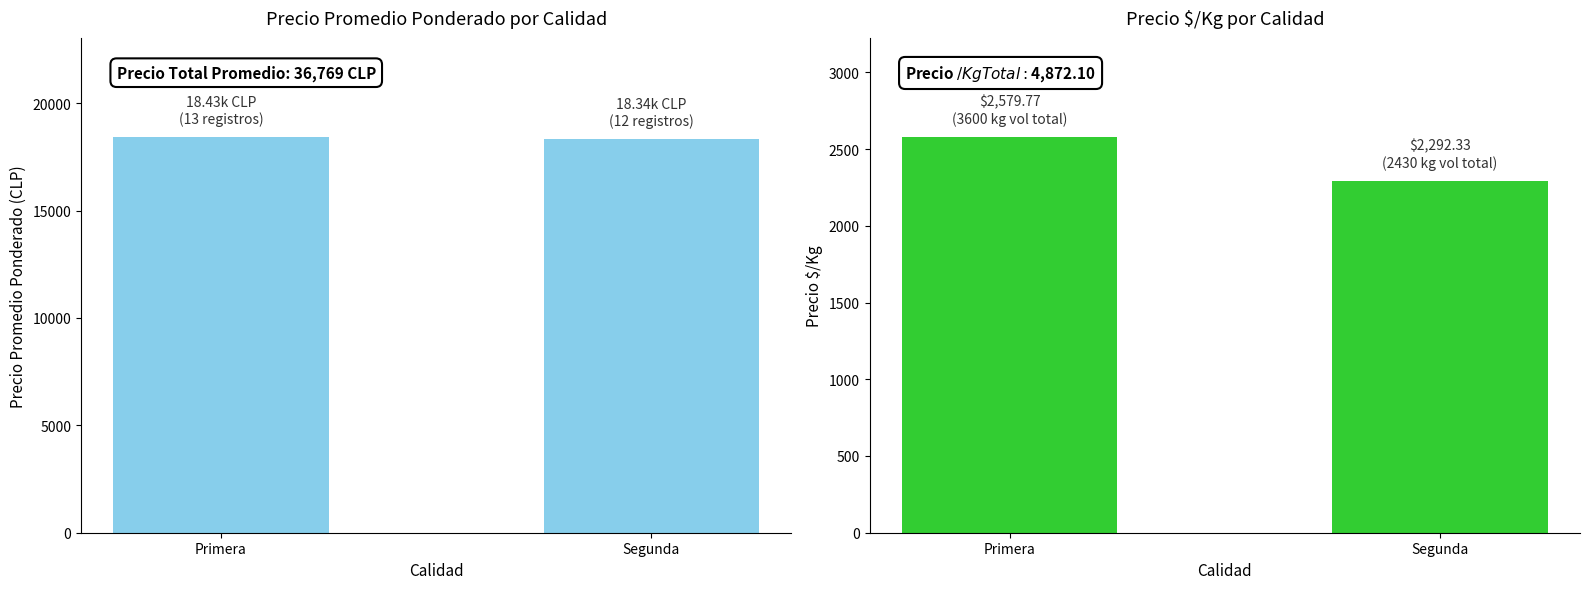

Reading right to left, extract all data points from this chart.

Precio promedio ponderado: Segunda=18338.0	Primera=18430.8
Precio $/Kg: Segunda=2292.3	Primera=2579.8